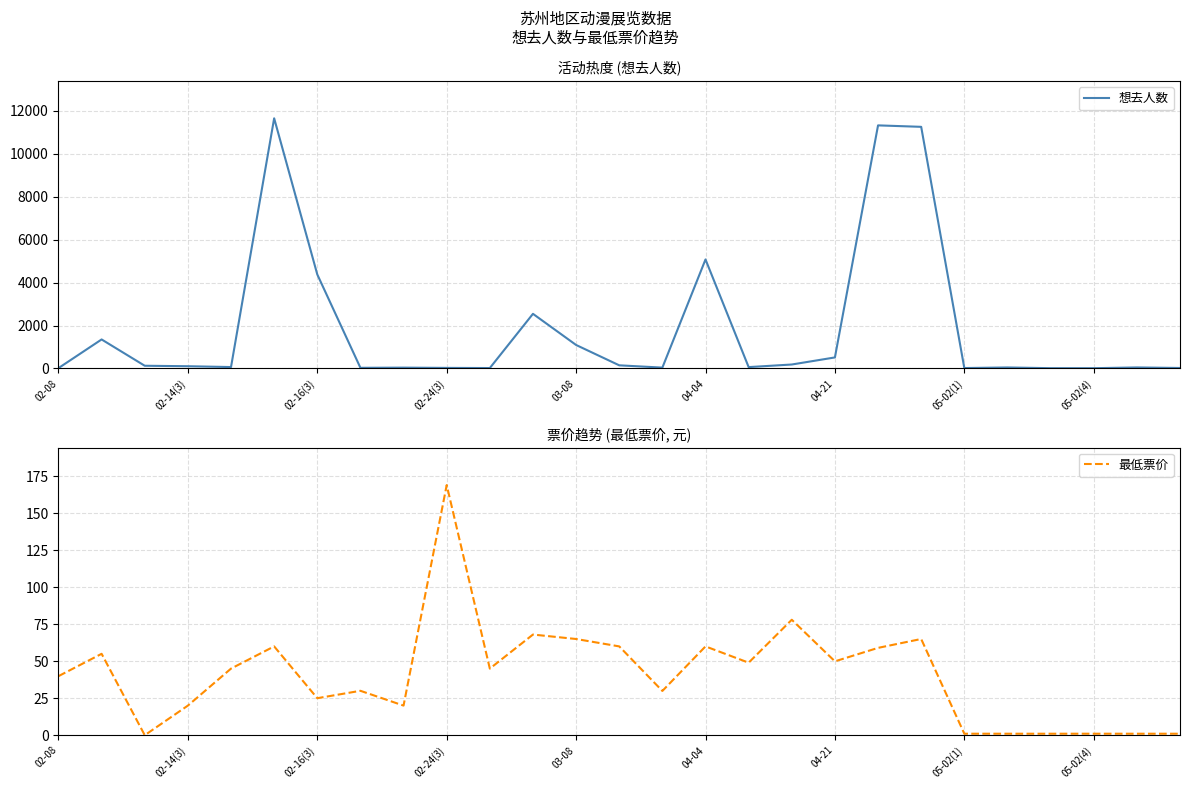

At which label is 想去人数 closest to 5835?

04-04